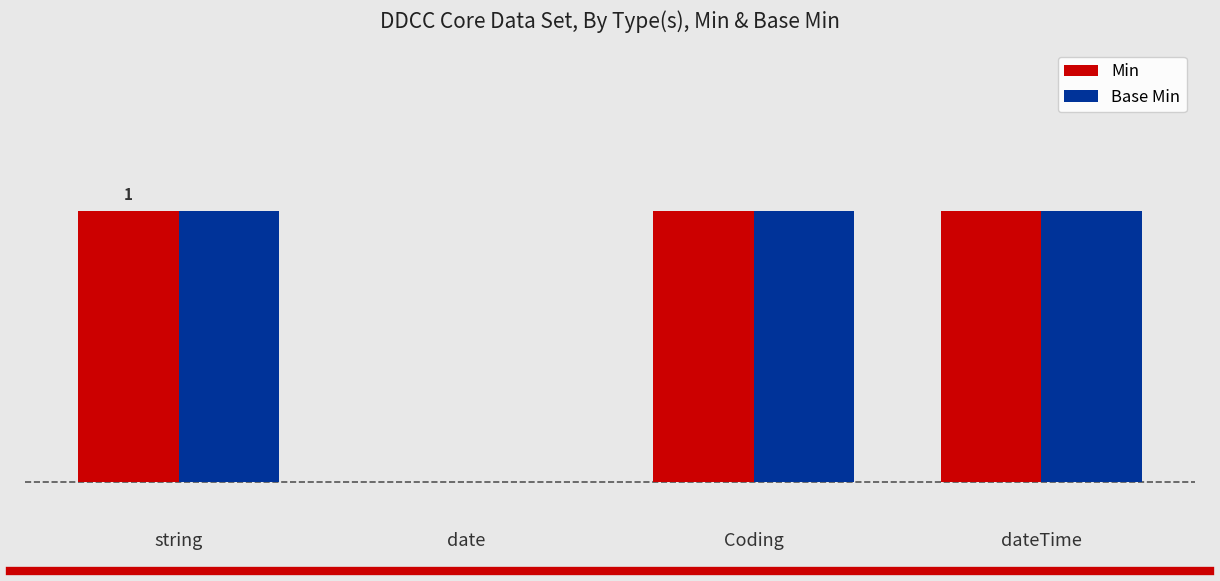

Is the value of Base Min at Coding greater than the value of Min at string?

No